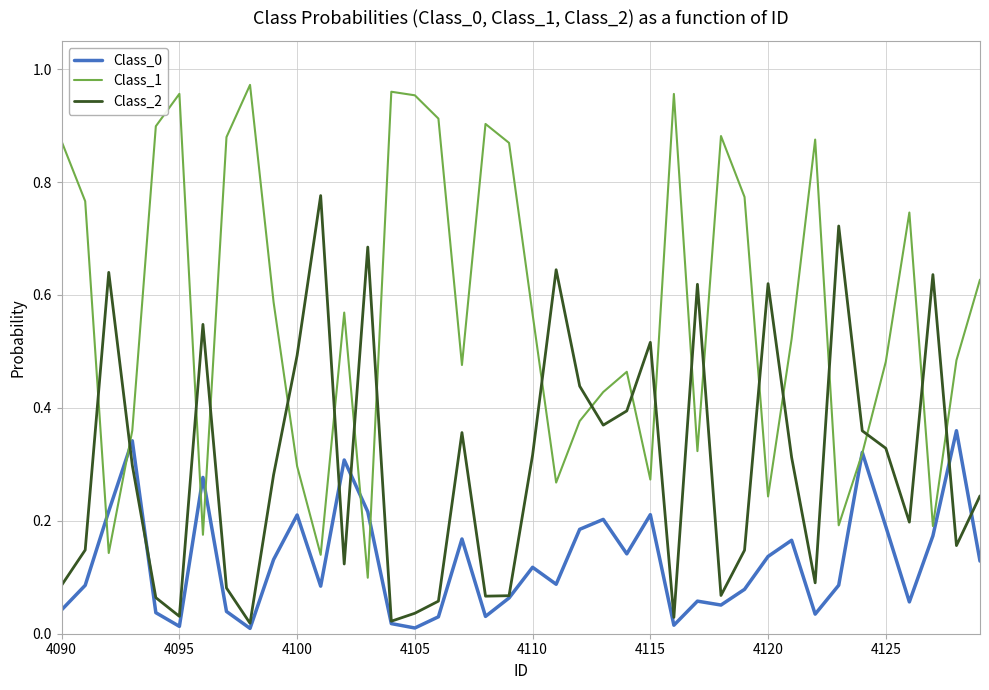

How many times do Class_2 and Class_1 cross each other?

20